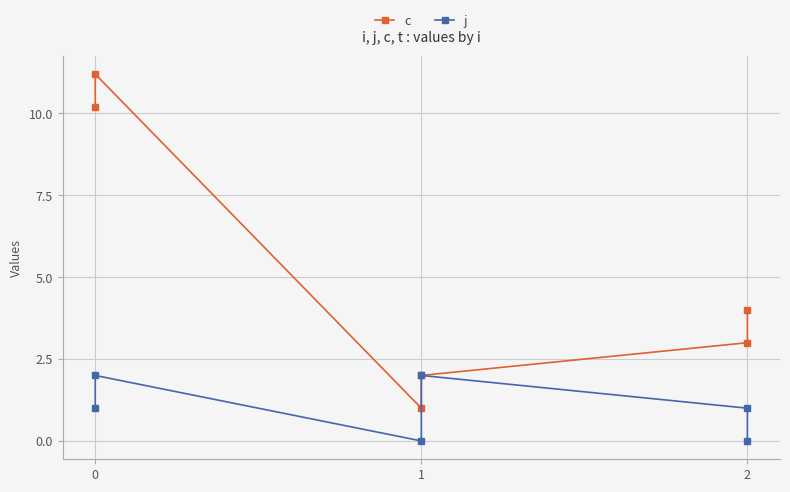

What is the value of the c point at the 6th from the left?

4.0